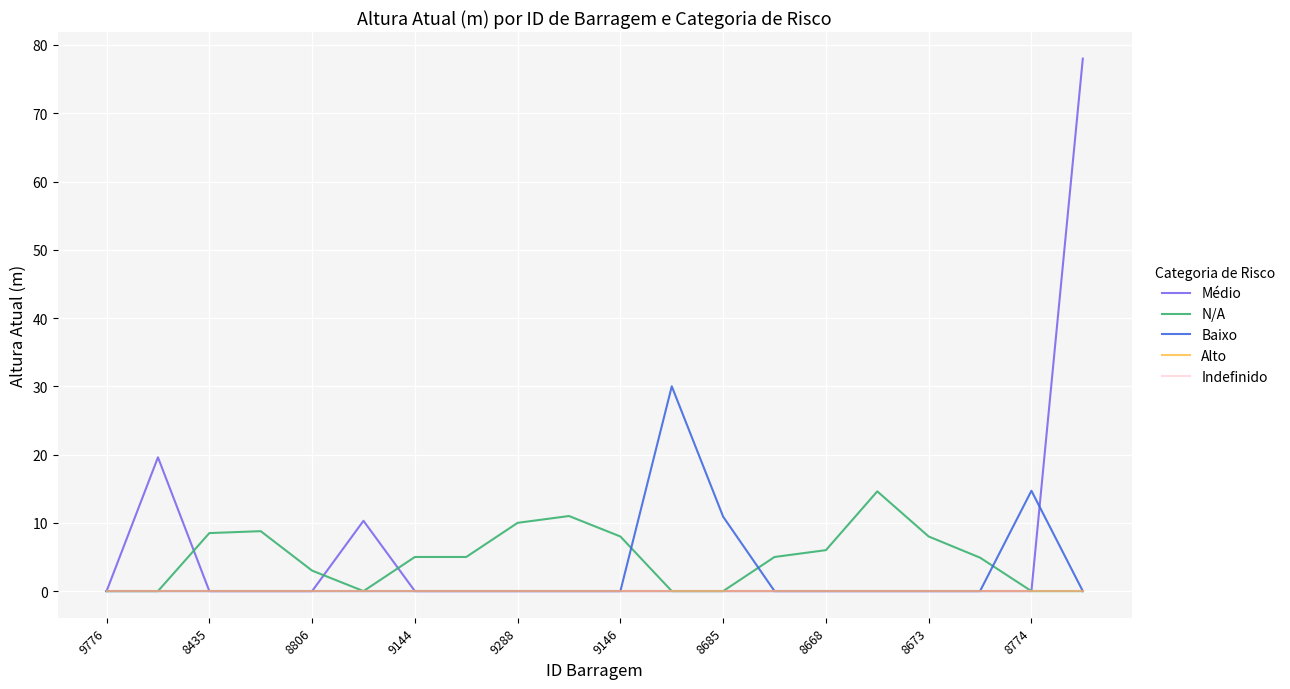

Does the chart display data point markers on the line(s)?

No